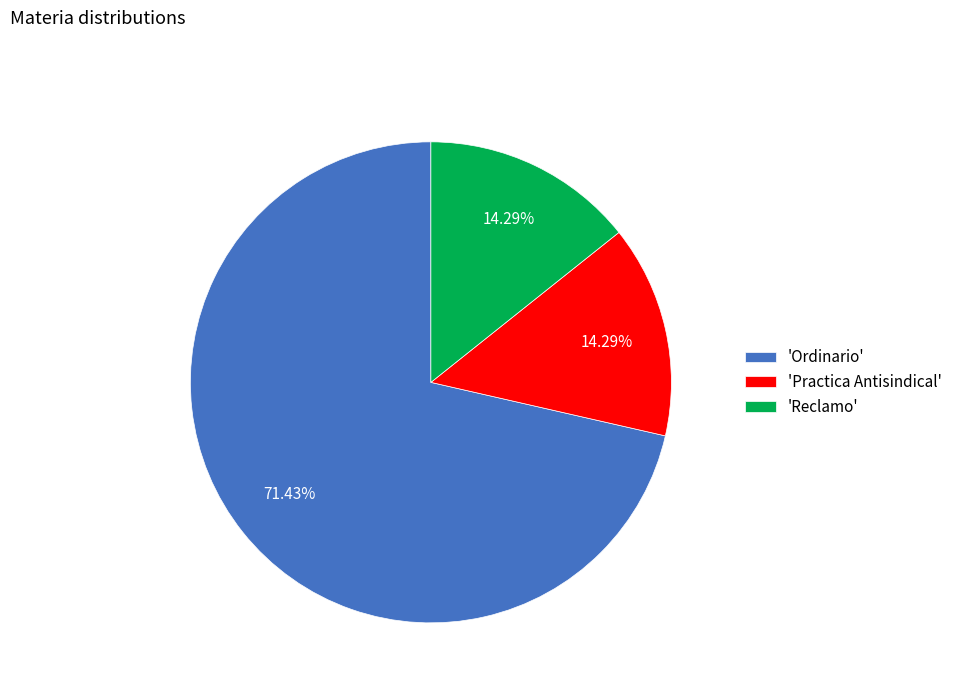

How many slices are in this pie chart?

3